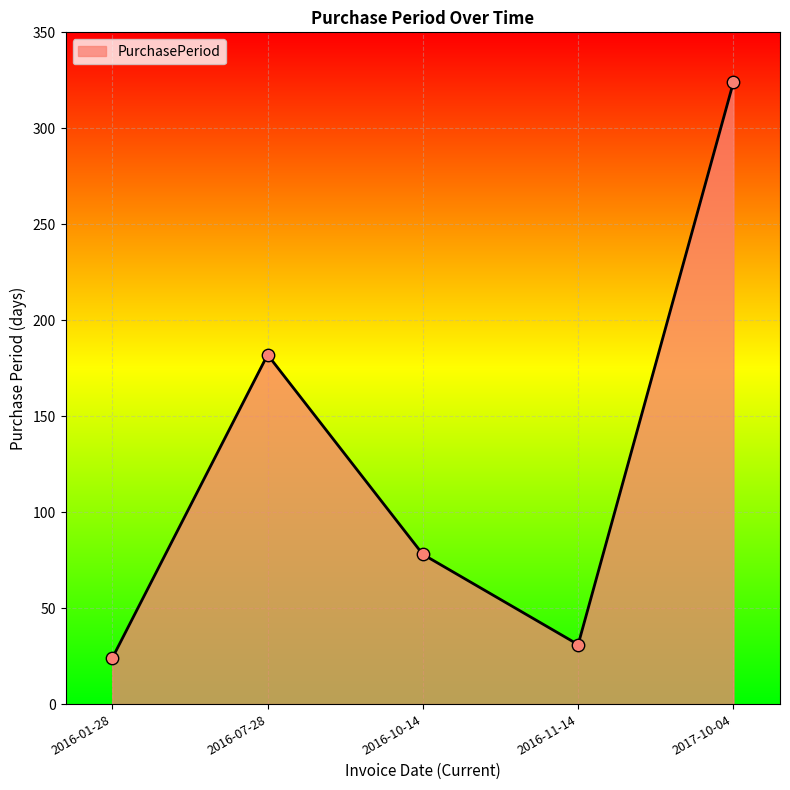

Approximately how many times larger is the value at 2016-07-28 compared to 2016-11-14?

5.9